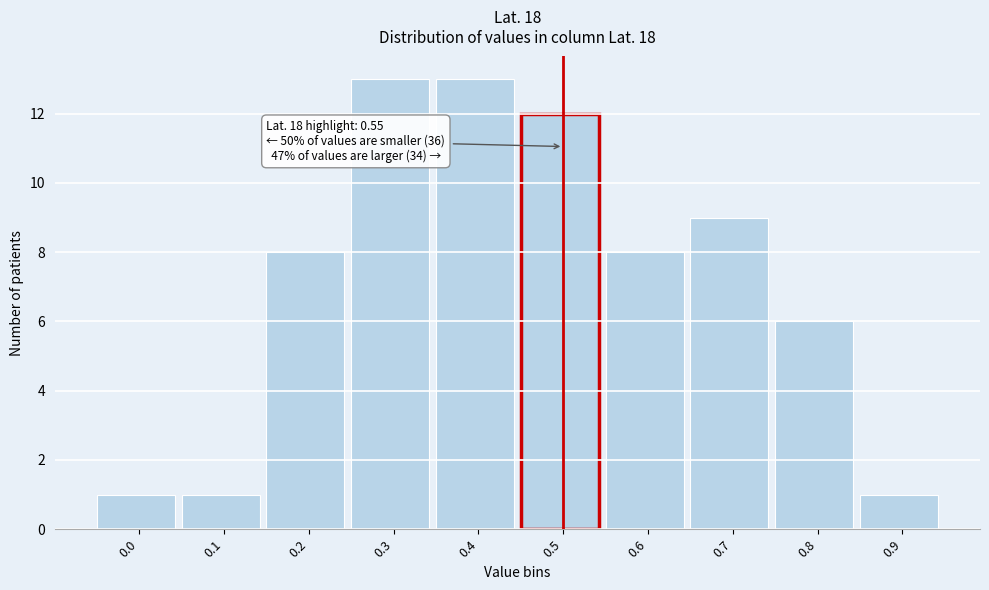

Reading left to right, extract all data points from this chart.

0.0=1	0.1=1	0.2=8	0.3=13	0.4=13	0.5=12	0.6=8	0.7=9	0.8=6	0.9=1